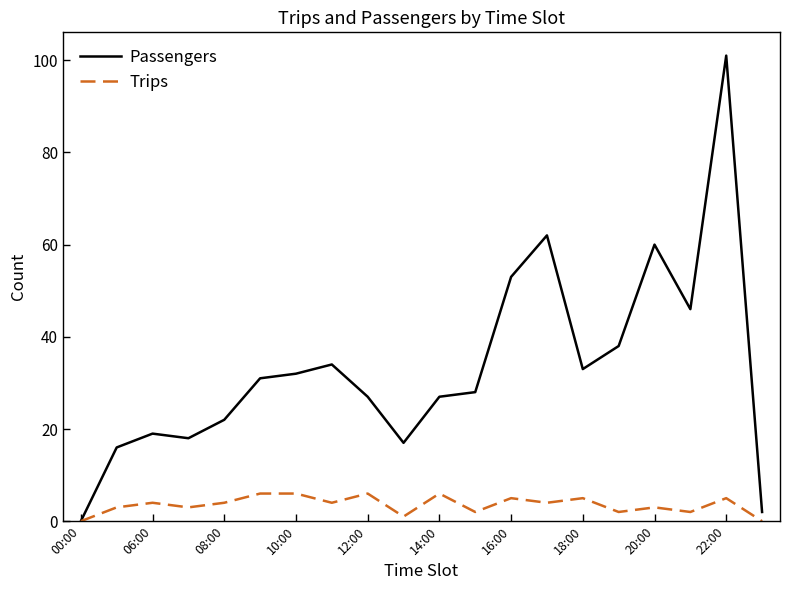

Which series has the largest total across all categories?

Passengers